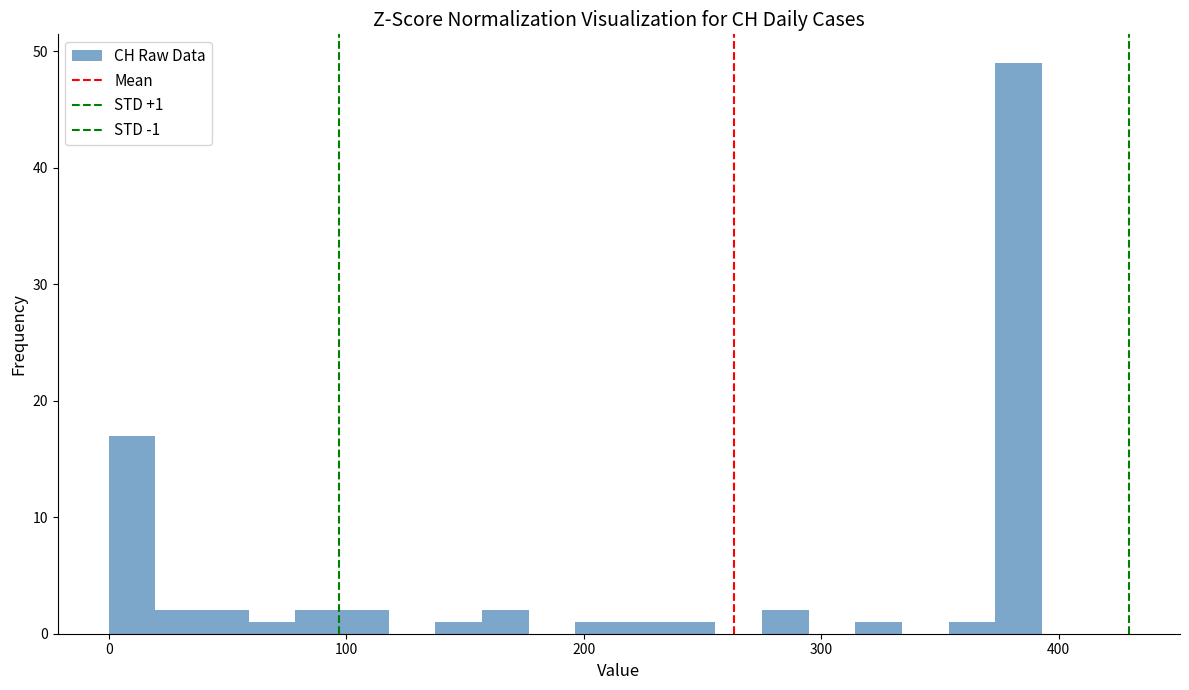

Read against the x-axis, roughly where is the centre of the tallest bar?

380